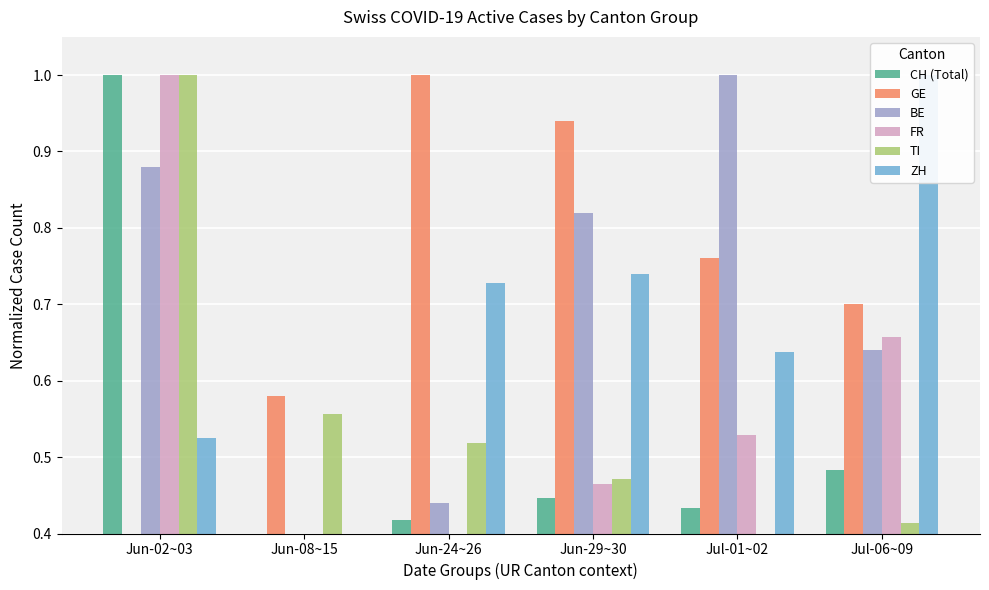

Is it true that CH (Total) equals 0.6 at Jul-01~02?

False